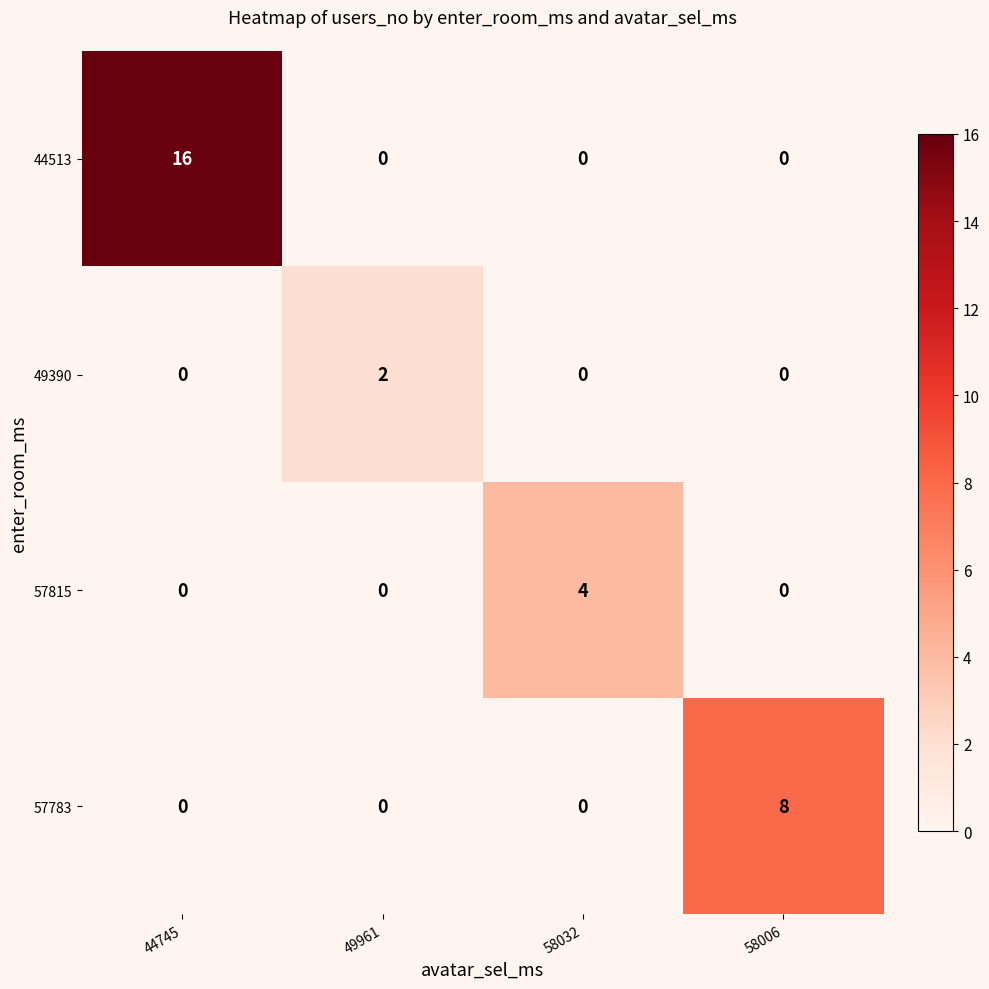

Which series has the widest spread of values?

44513